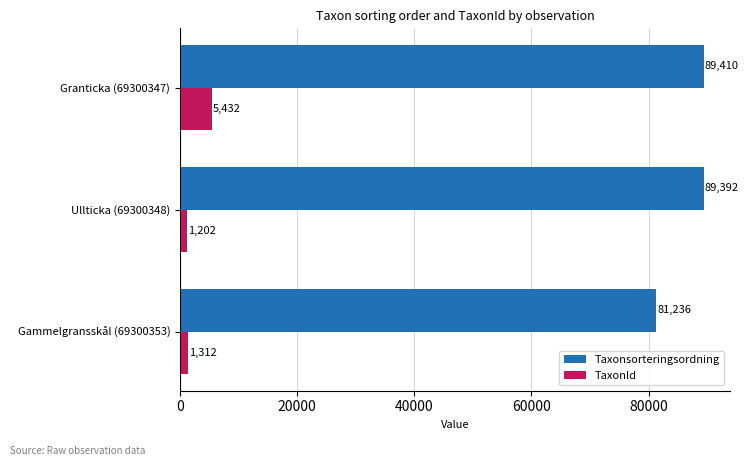

Rank the series at Ullticka (69300348) from lowest to highest value.

TaxonId, Taxonsorteringsordning